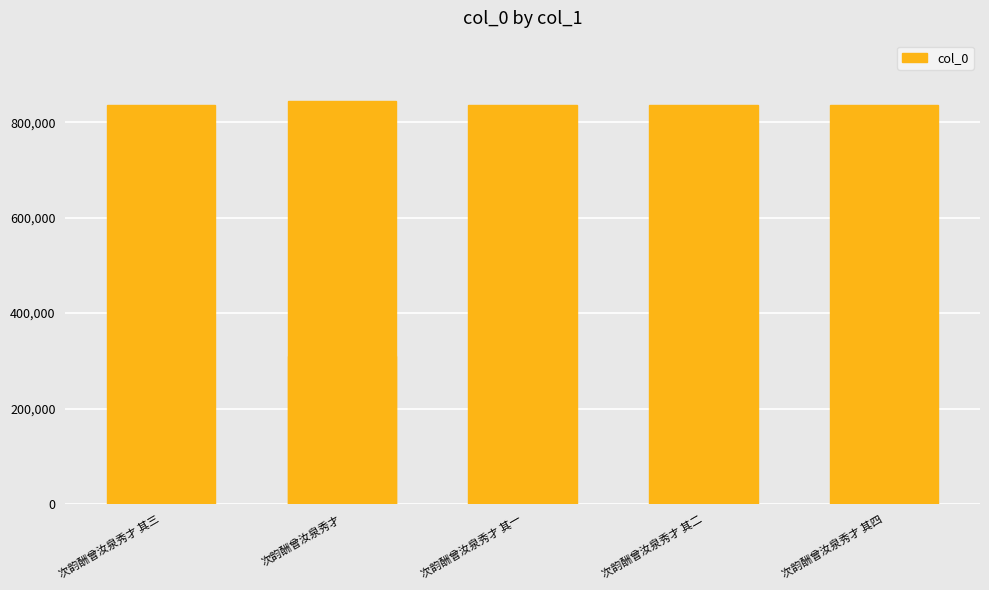

Does the chart contain stacked bars?

No